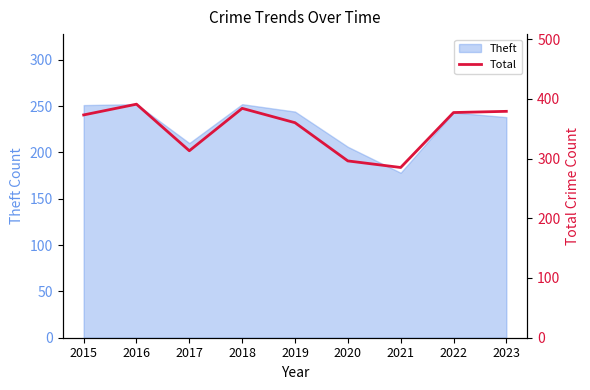

List the labels in order of value, smallest first.

2021, 2020, 2017, 2019, 2015, 2022, 2023, 2018, 2016